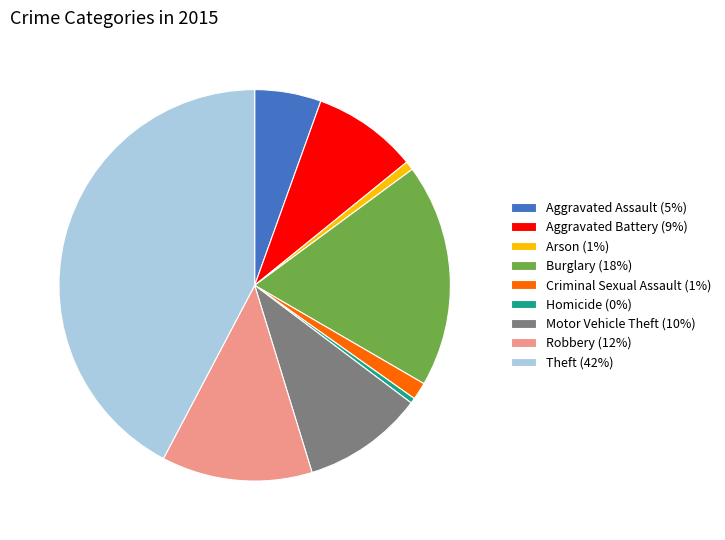

Is the sum of Motor Vehicle Theft (10%) and Robbery (12%) greater than half?

No